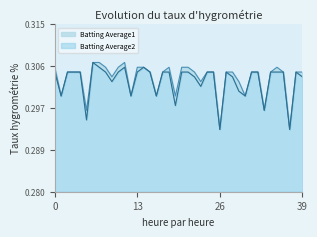

What are all the series names shown in the legend?

Batting Average1, Batting Average2